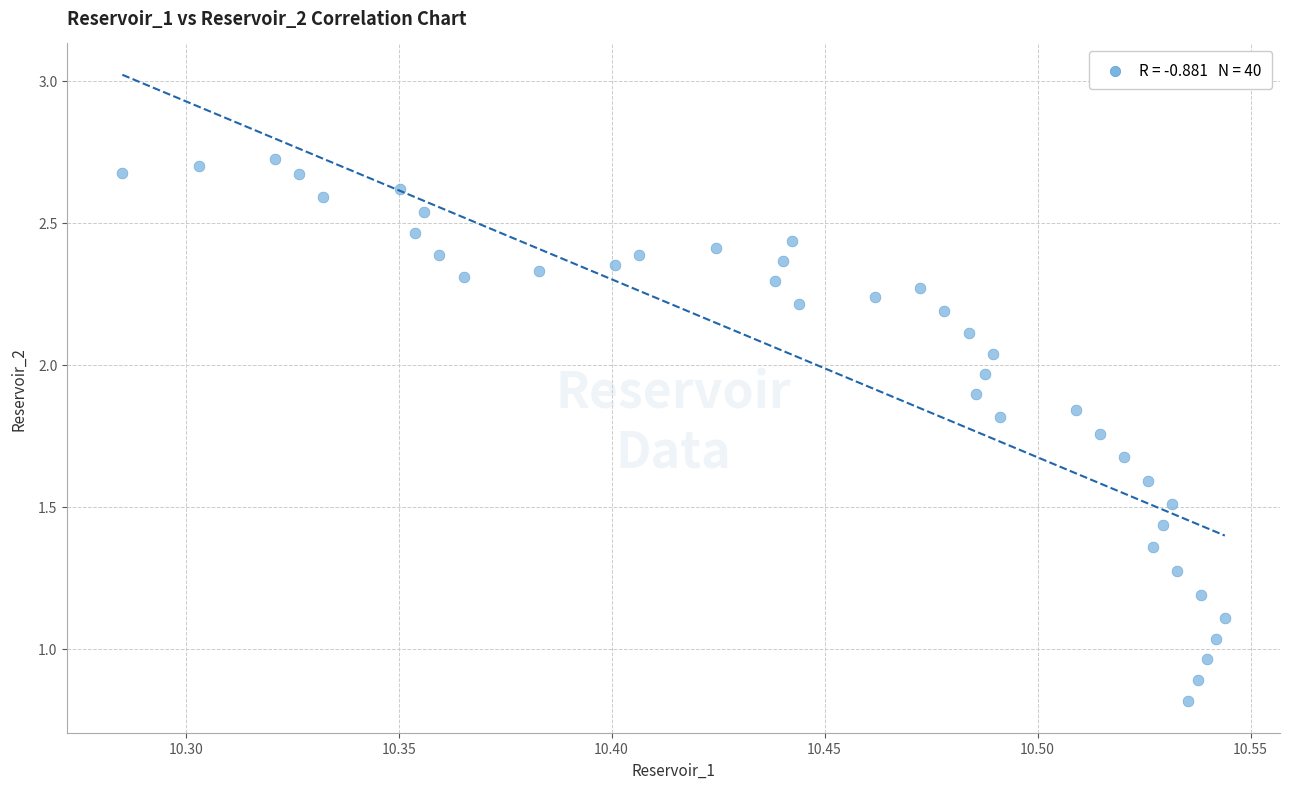

What is the range of Y values (max minus min)?

1.9